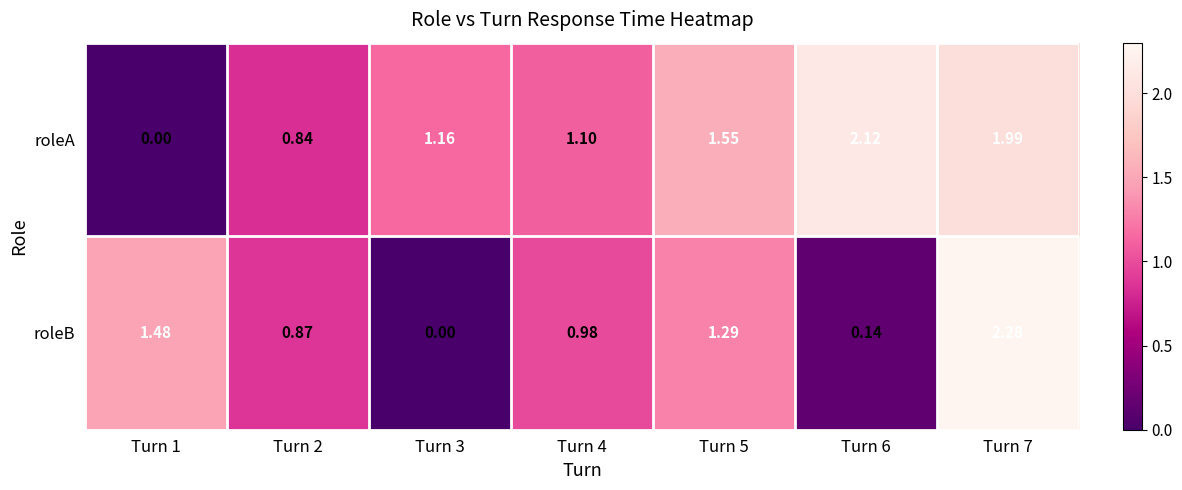

Is the value of roleA at Turn 7 greater than the value of roleB at Turn 6?

Yes